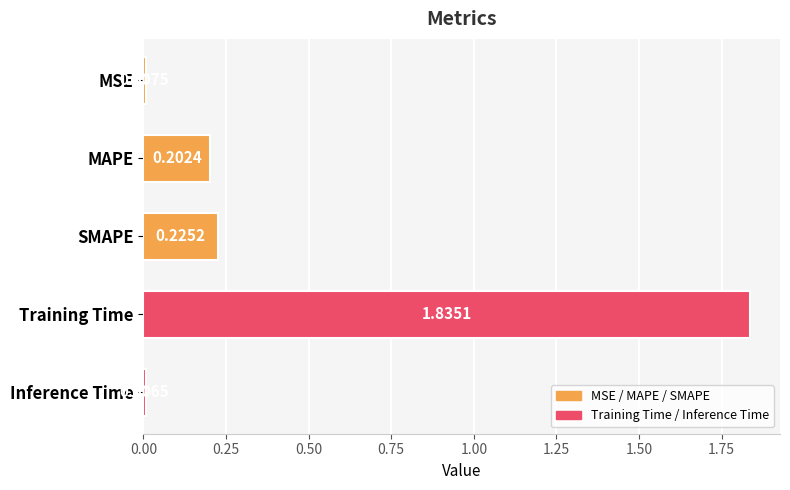

Between MSE and SMAPE, which is larger?

SMAPE